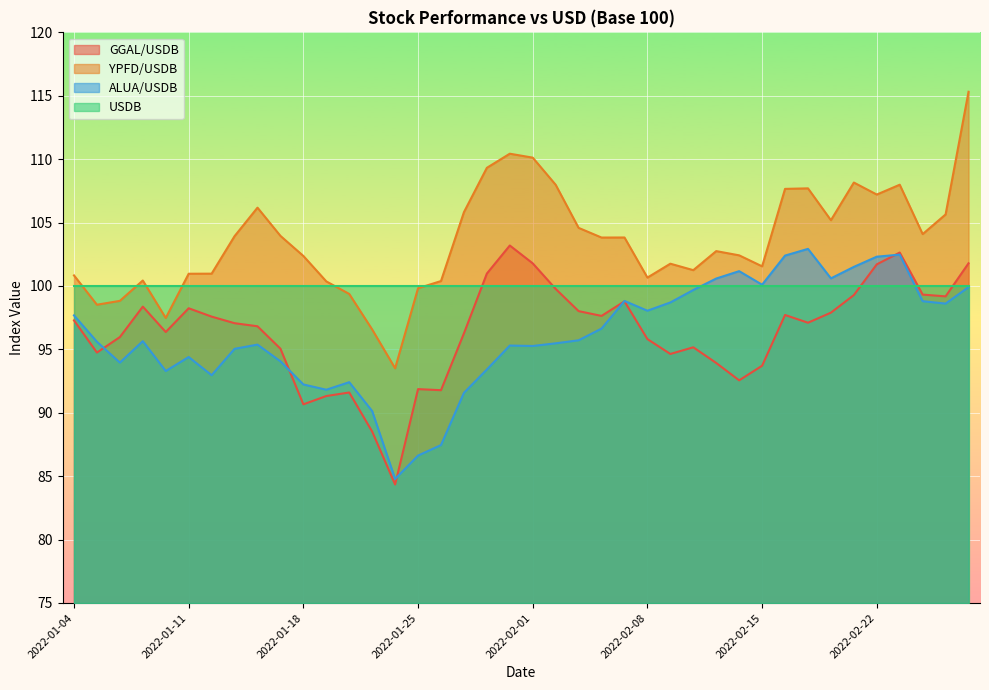

Which series has the largest total across all categories?

YPFD/USDB